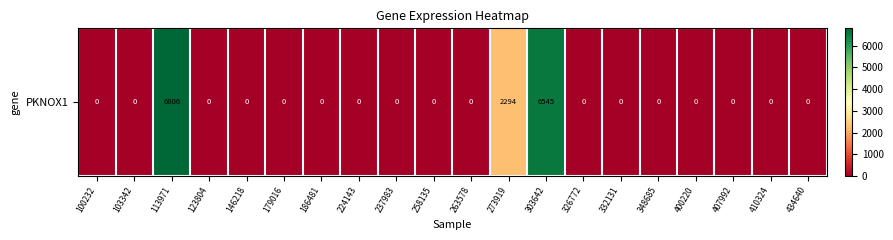

Reading left to right, what are all the values shown in this chart?

0	0	6806	0	0	0	0	0	0	0	0	2294	6545	0	0	0	0	0	0	0